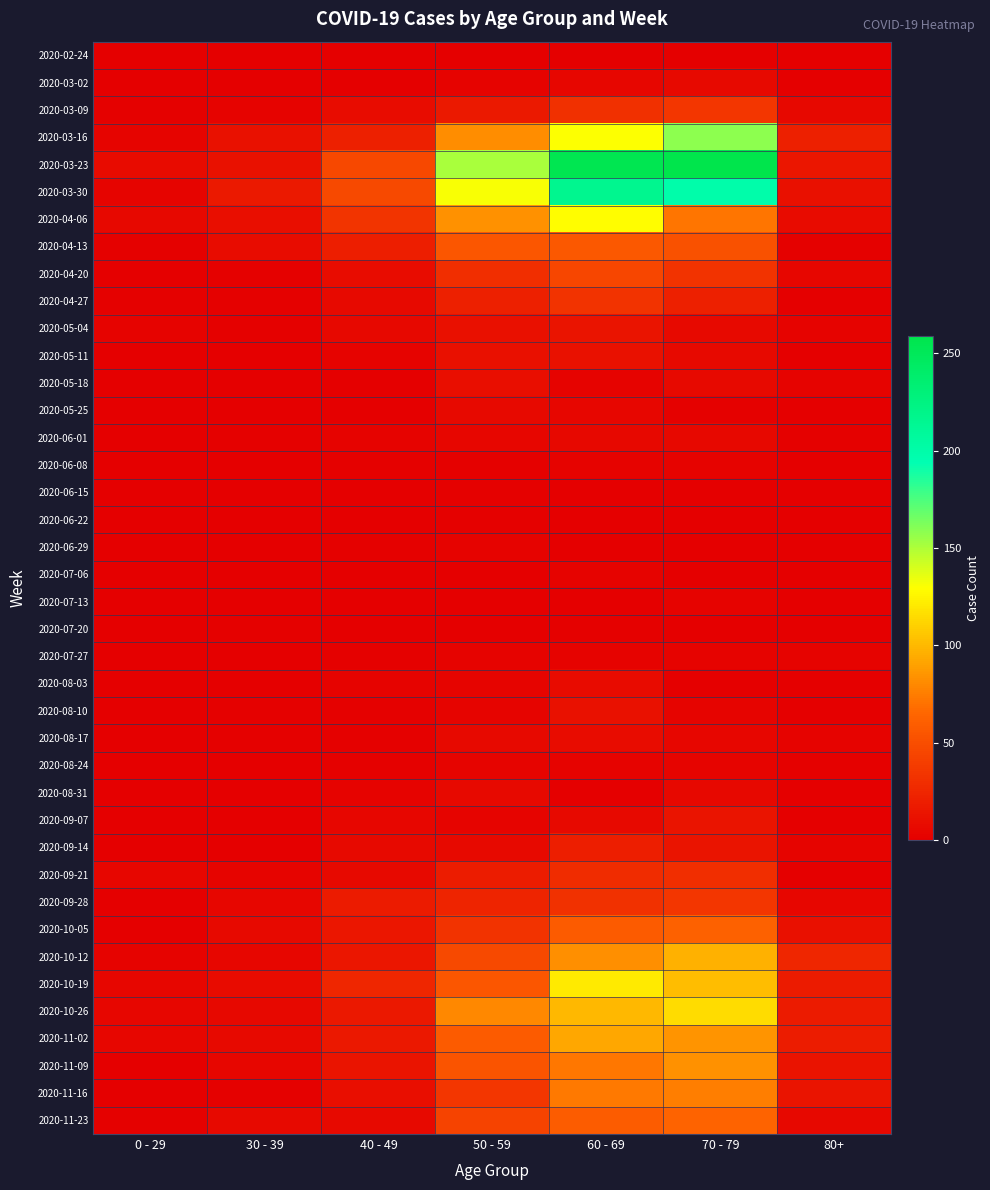

How many distinct data groups are displayed?

40